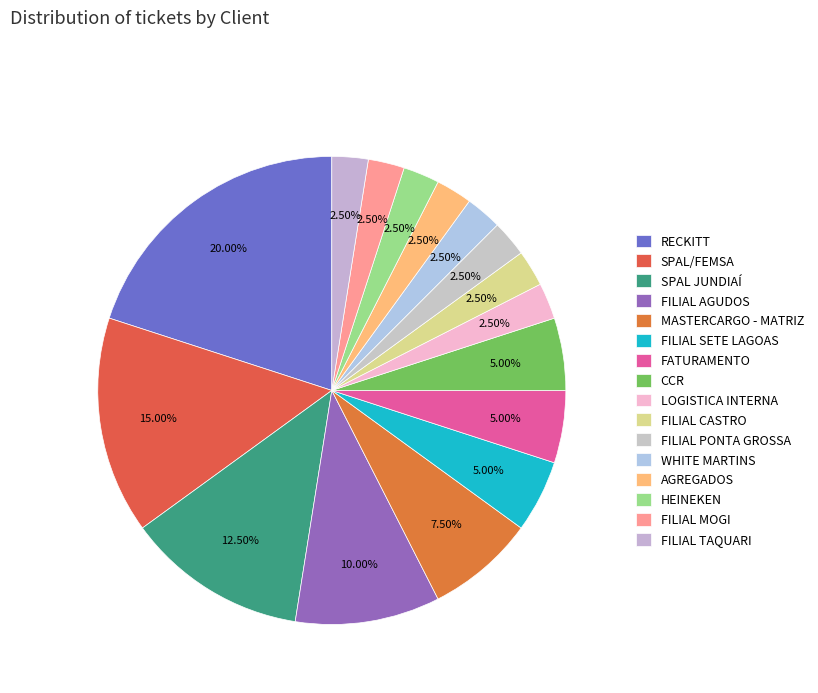

Count the number of slices in the pie.

16